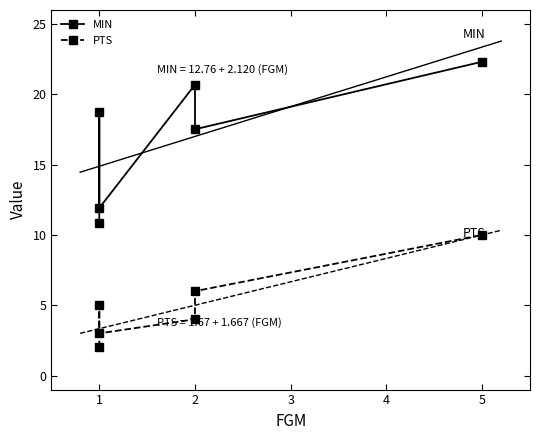

Reading left to right, list all the values displayed in this chart.

MIN: 10.8	18.8	11.9	20.7	17.5	22.3
PTS: 2.0	5.0	3.0	4.0	6.0	10.0